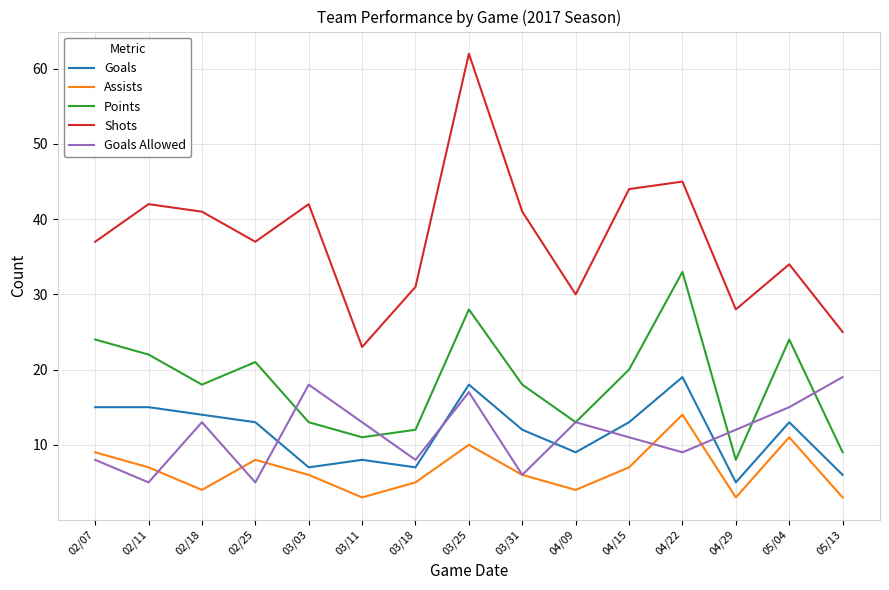

Between 02/11 and 03/18, which series saw the biggest shift?

Shots